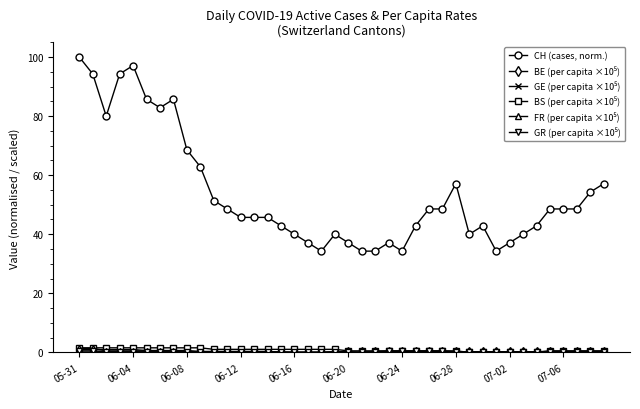

Which series has the largest total across all categories?

CH (cases, norm.)